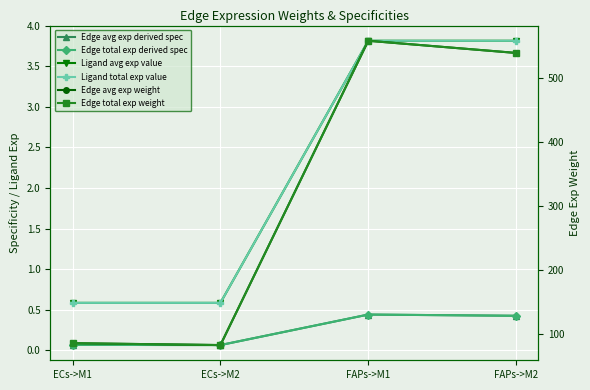

Reading left to right, list all the values displayed in this chart.

Edge avg exp derived spec: ECs->M1=0.1	ECs->M2=0.1	FAPs->M1=0.4	FAPs->M2=0.4
Edge total exp derived spec: ECs->M1=0.1	ECs->M2=0.1	FAPs->M1=0.4	FAPs->M2=0.4
Ligand avg exp value: ECs->M1=0.6	ECs->M2=0.6	FAPs->M1=3.8	FAPs->M2=3.8
Ligand total exp value: ECs->M1=0.6	ECs->M2=0.6	FAPs->M1=3.8	FAPs->M2=3.8
Edge avg exp weight: ECs->M1=85.7	ECs->M2=82.7	FAPs->M1=558.4	FAPs->M2=539.3
Edge total exp weight: ECs->M1=85.7	ECs->M2=82.7	FAPs->M1=558.4	FAPs->M2=539.3